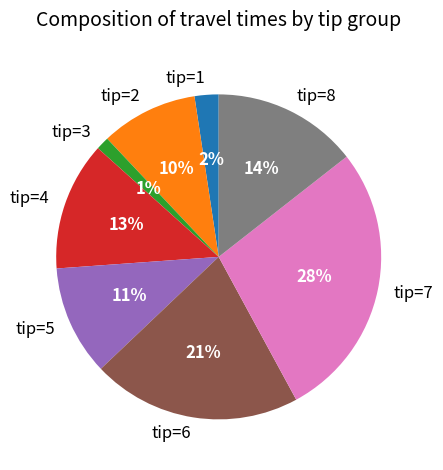

Do tip=3 and tip=1 together represent more than half of the pie?

No